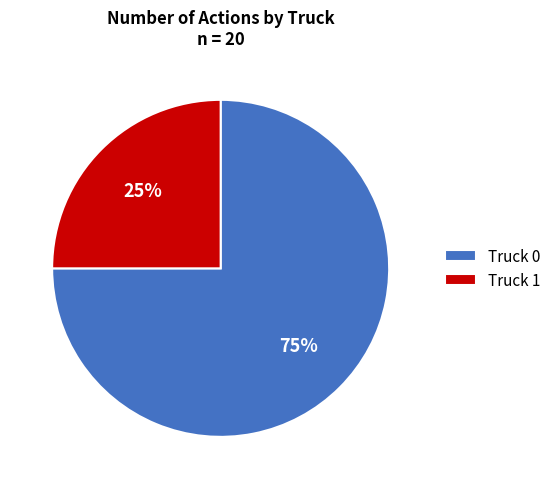

To the nearest percent, what is the difference between the Truck 1 and Truck 0 slice percentages?

50%